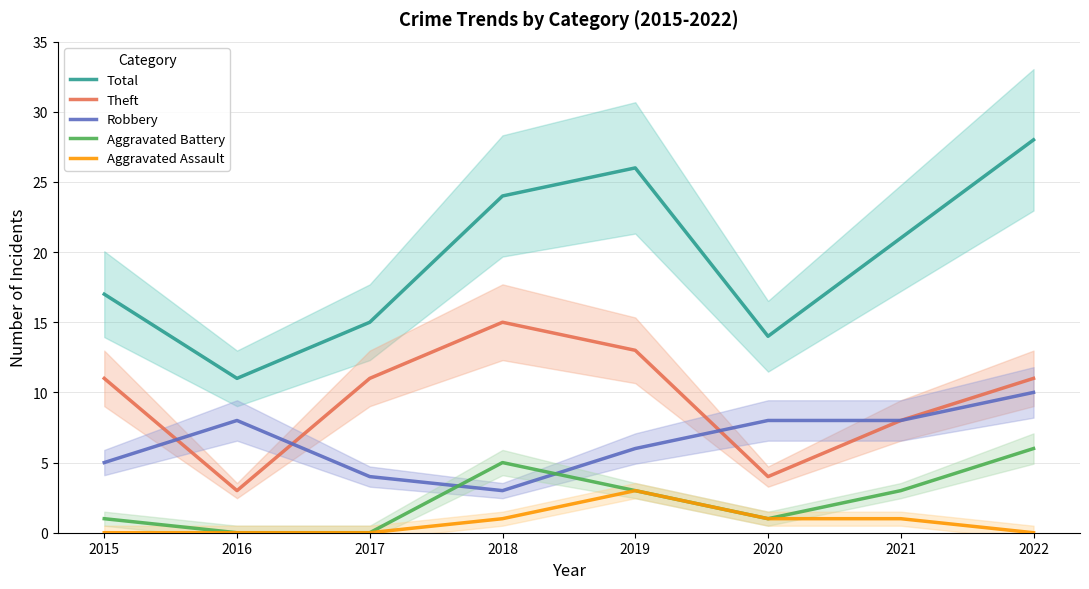

Reading left to right, transcribe all the data shown in this chart.

Total: 17	11	15	24	26	14	21	28
Theft: 11	3	11	15	13	4	8	11
Robbery: 5	8	4	3	6	8	8	10
Aggravated Battery: 1	0	0	5	3	1	3	6
Aggravated Assault: 0	0	0	1	3	1	1	0